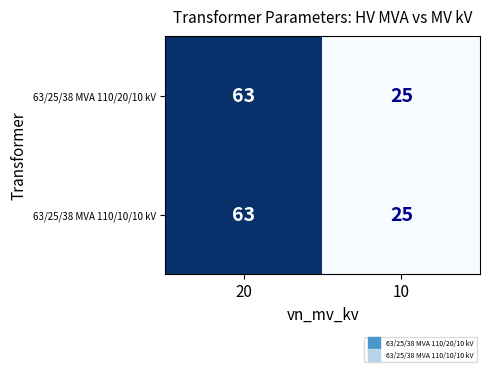

What is the difference between the maximum and minimum values in the 63/25/38 MVA 110/10/10 kV series?

38